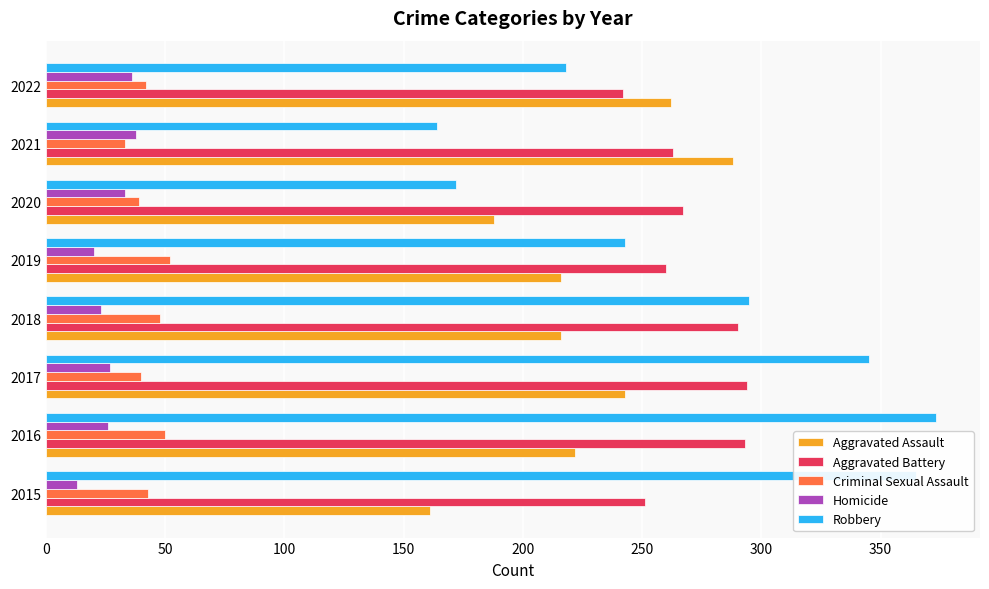

List the labels in order of Robbery value, largest first.

2016, 2015, 2017, 2018, 2019, 2022, 2020, 2021